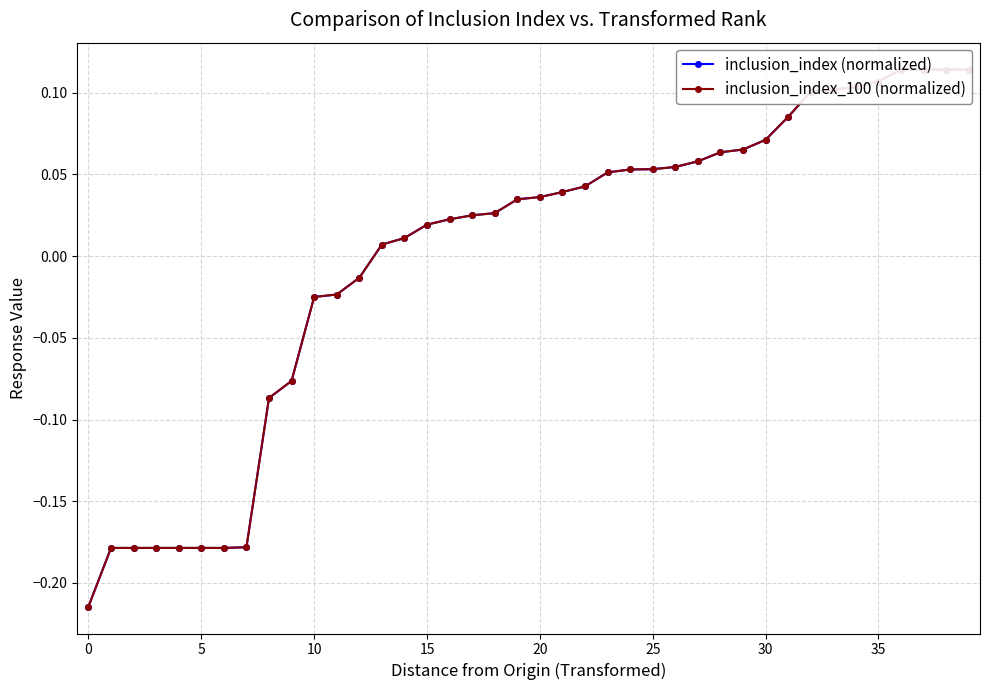

What is the maximum value for inclusion_index_100 (normalized)?

0.1